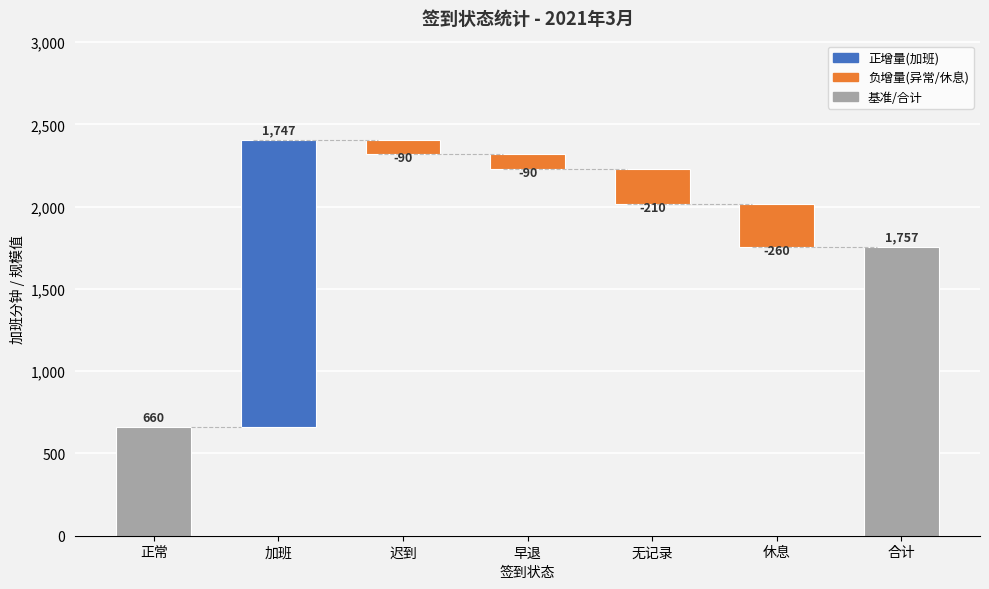

True or false: 加班分钟_sum has a value of 638 at 休息.

False